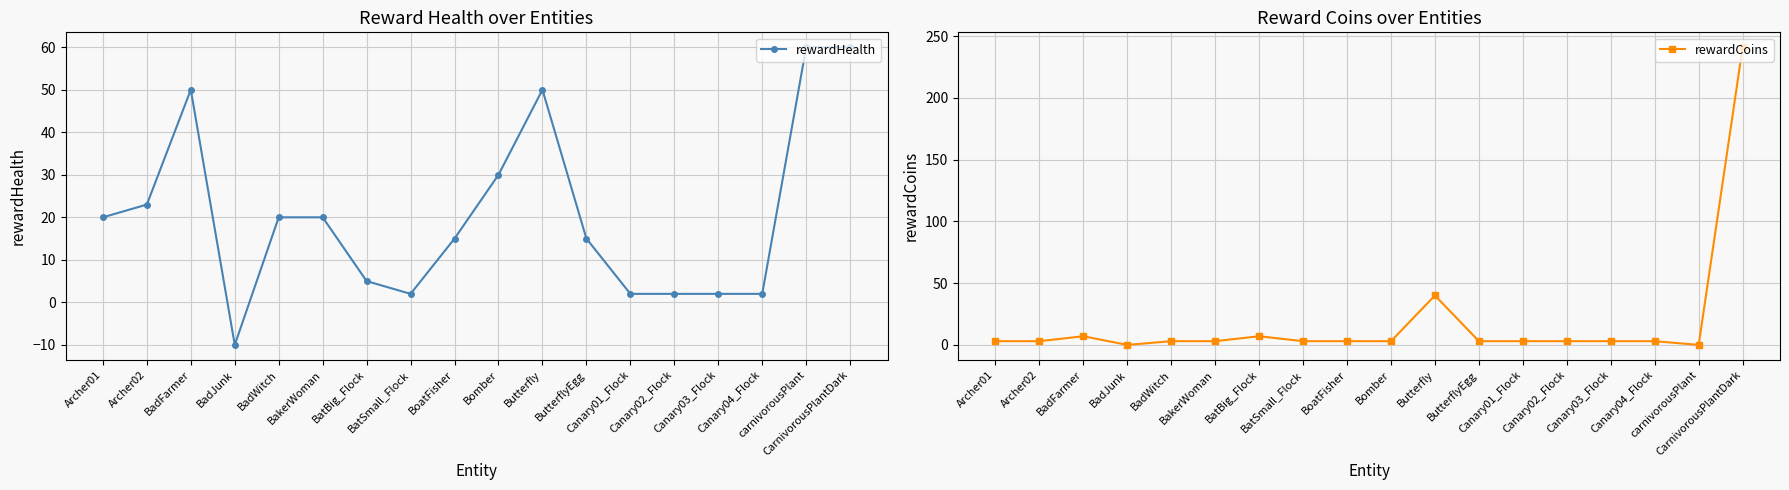

After their last crossing, which series has the higher values: rewardHealth or rewardCoins?

rewardCoins